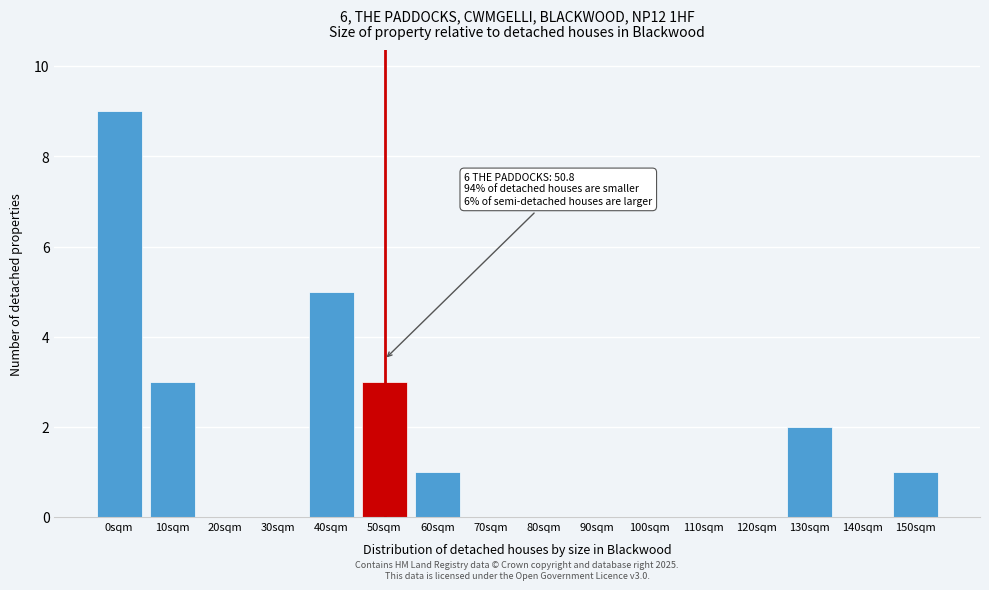

Reading right to left, transcribe all the data shown in this chart.

150sqm=1	140sqm=0	130sqm=2	120sqm=0	110sqm=0	100sqm=0	90sqm=0	80sqm=0	70sqm=0	60sqm=1	50sqm=3	40sqm=5	30sqm=0	20sqm=0	10sqm=3	0sqm=9